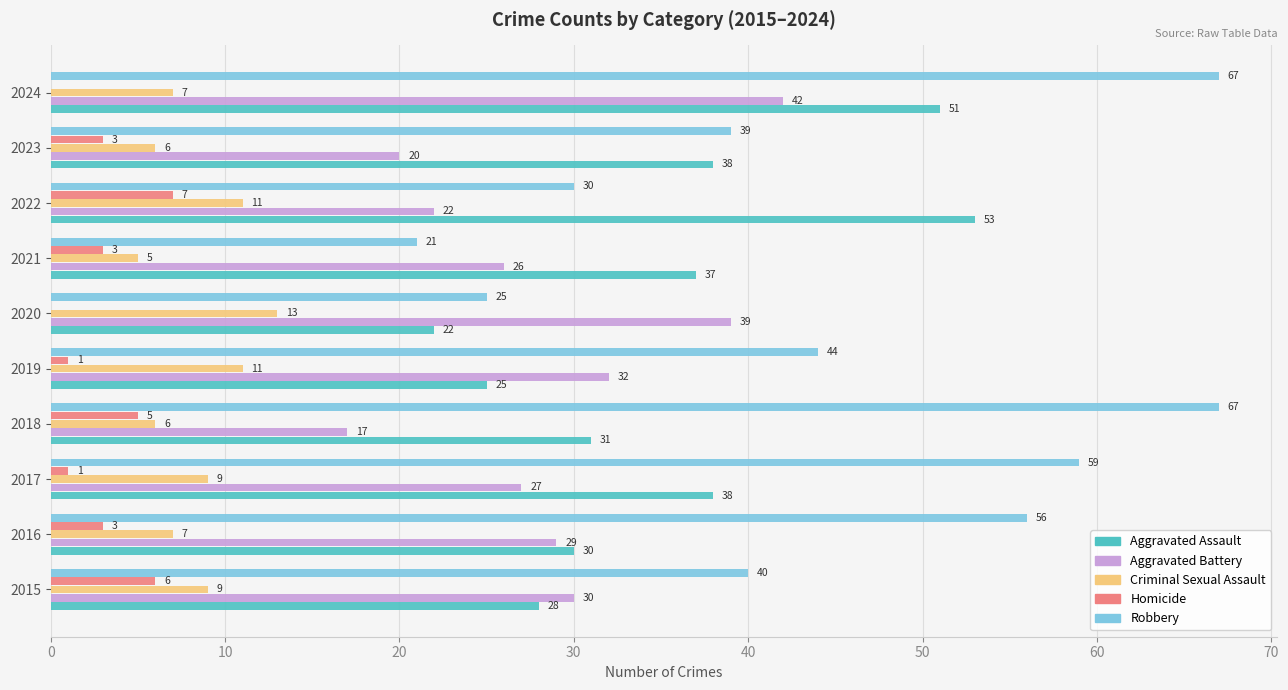

What is the average value of the Aggravated Assault series?

35